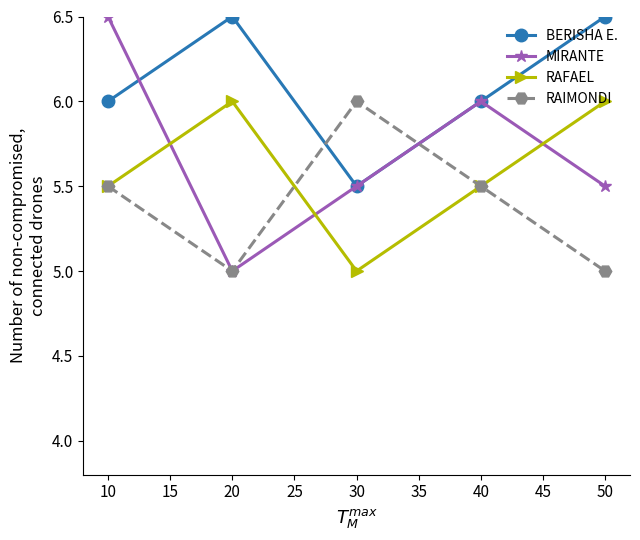

What is the value of the RAIMONDI point at the 2nd from the left?

5.0